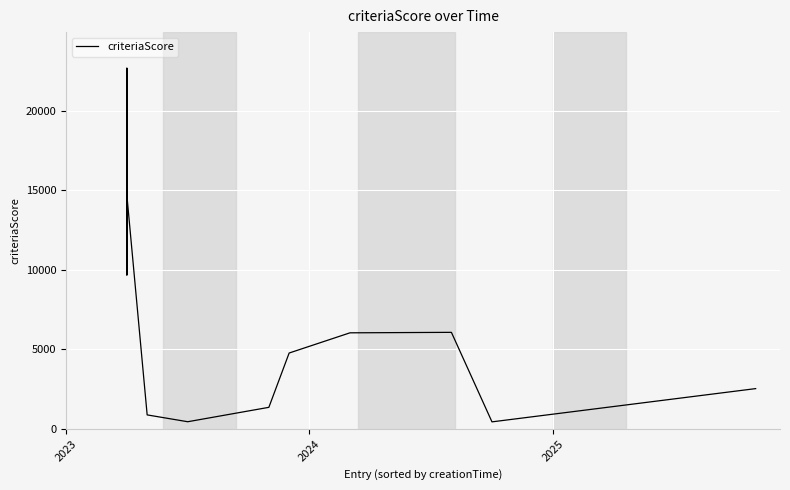

What is the sum of all values?

169957